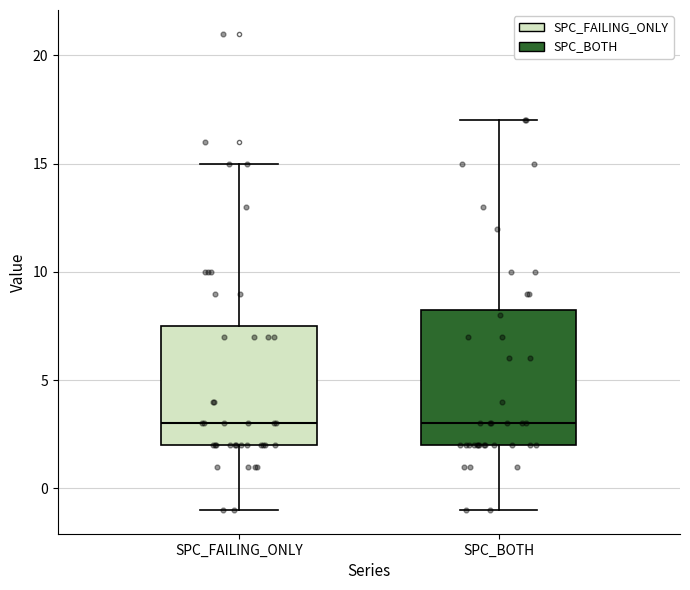

Where does the median line of the box for SPC_FAILING_ONLY sit on the y-axis? The values are not printed on the chart, so give them approximately, as read against the axis.

3.0